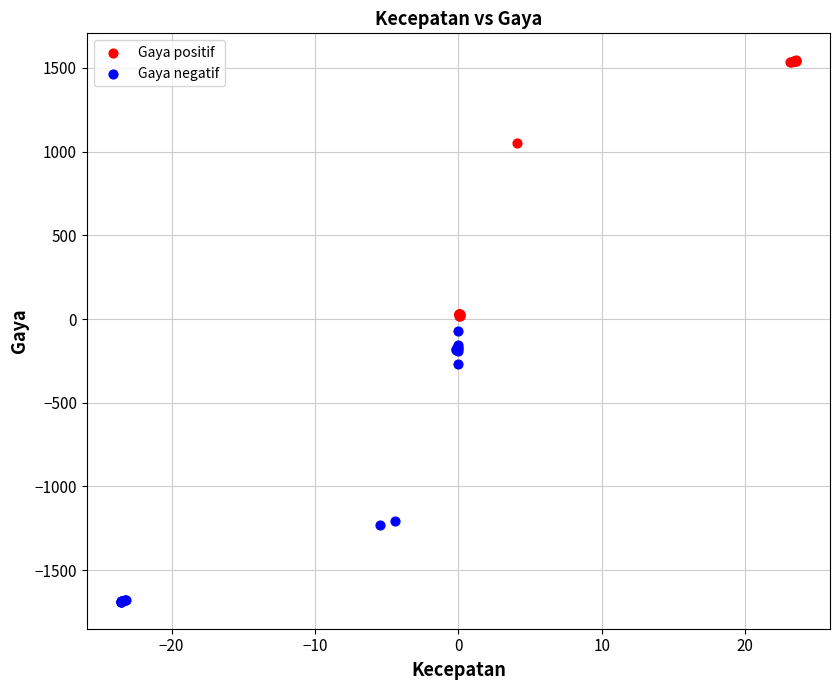

Which series contains the lowest Y value?

Gaya negatif